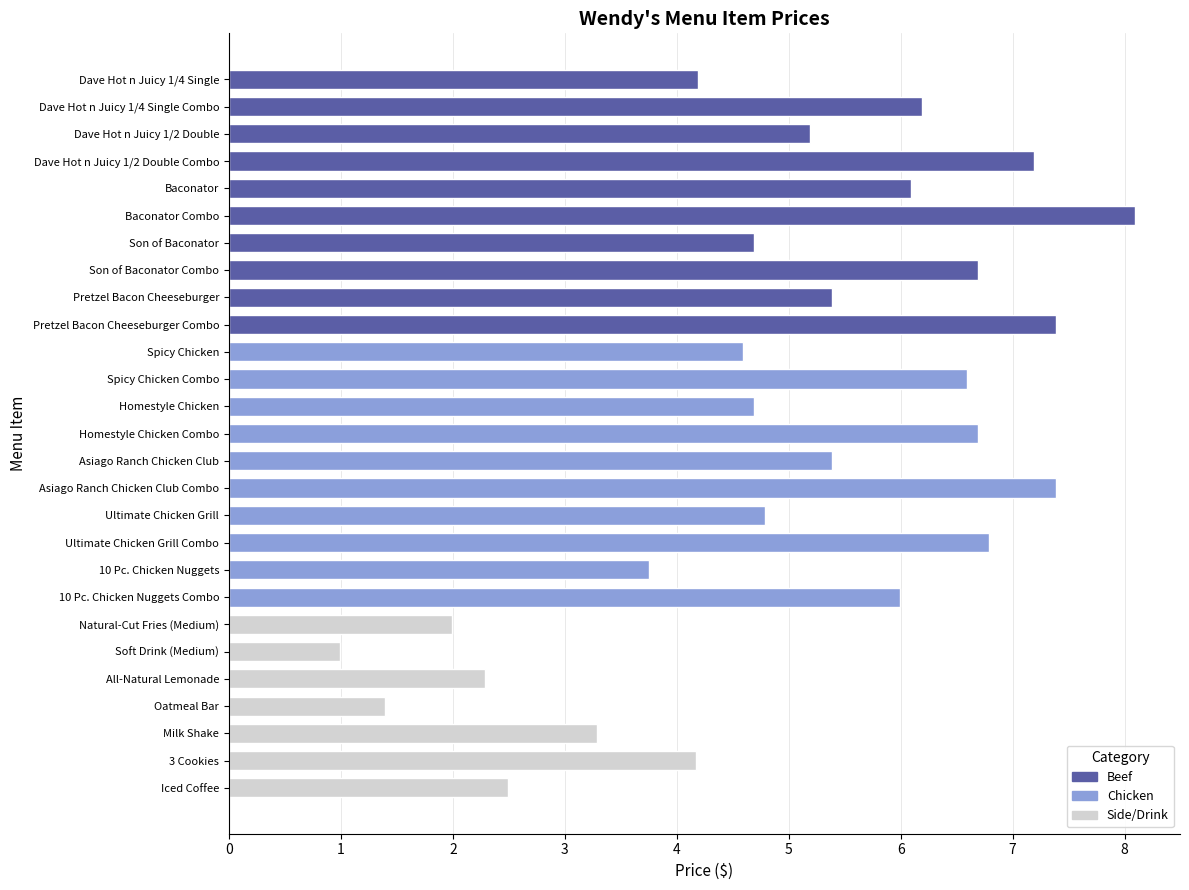

What is the sum of the values at Soft Drink (Medium) and Spicy Chicken Combo?

7.6